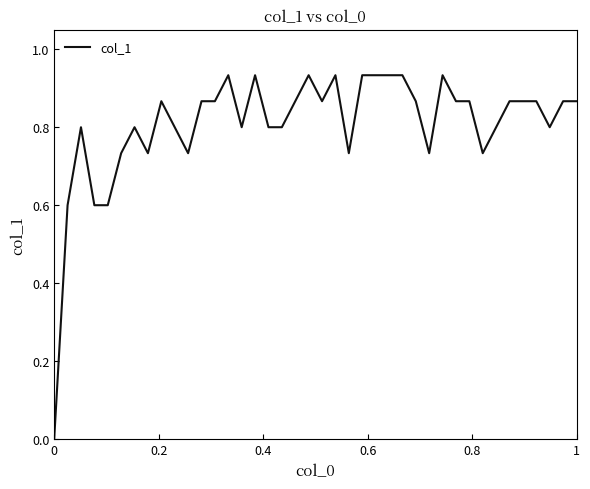

Does the chart display data point markers on the line(s)?

No